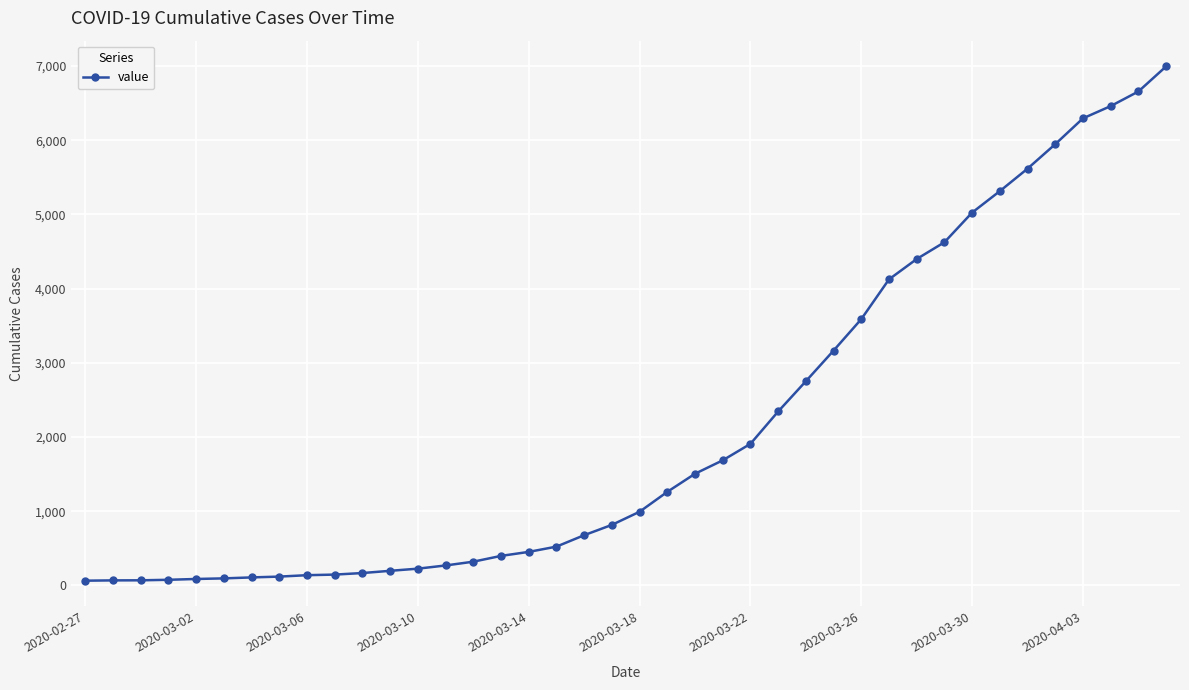

What is the average value?

2142